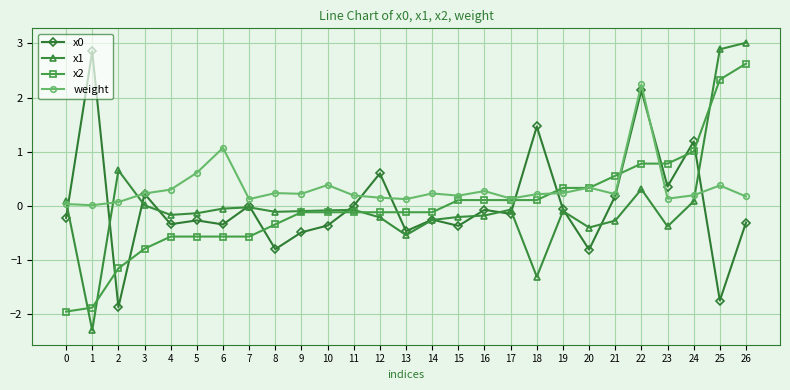

Is this an area chart (filled region under the line)?

No